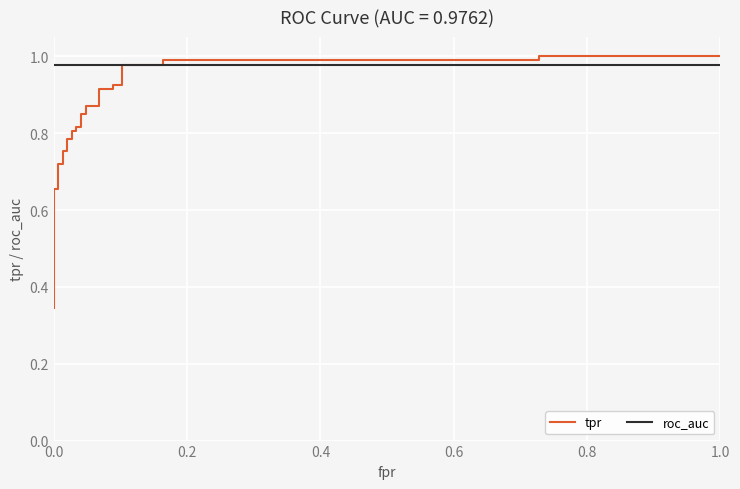

Which series has the widest spread of values?

tpr